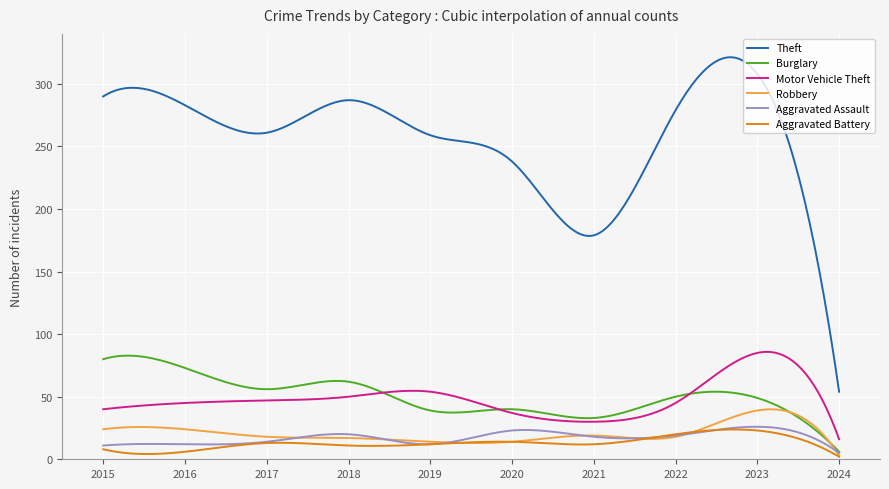

Which series has the widest spread of values?

Theft